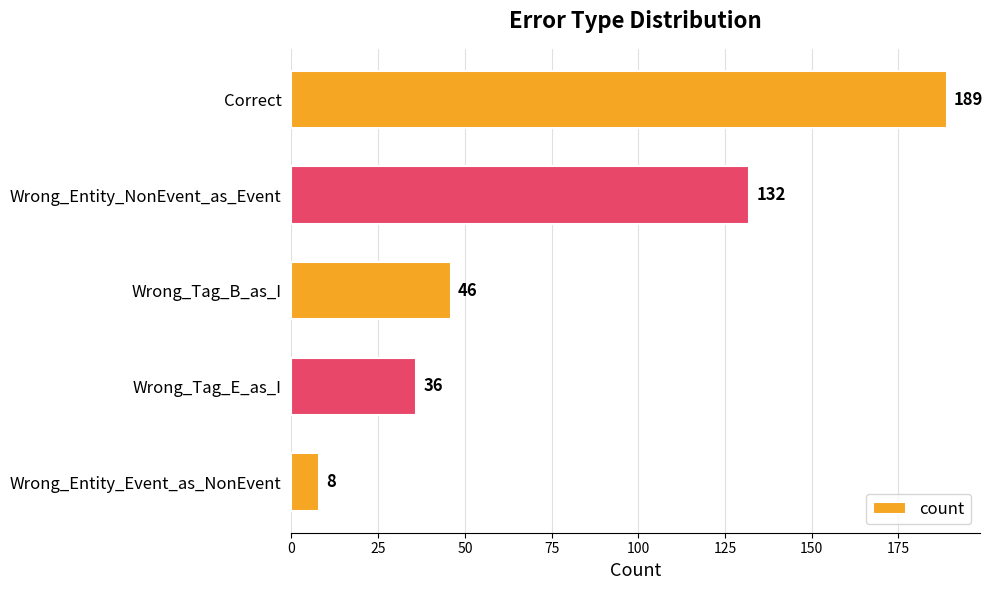

What is the minimum value shown in the chart?

8